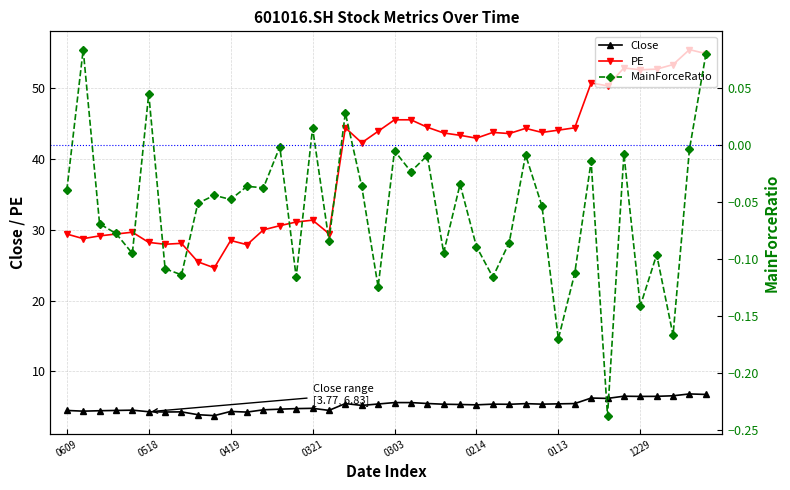

Between 21 and 17, which is larger?

21